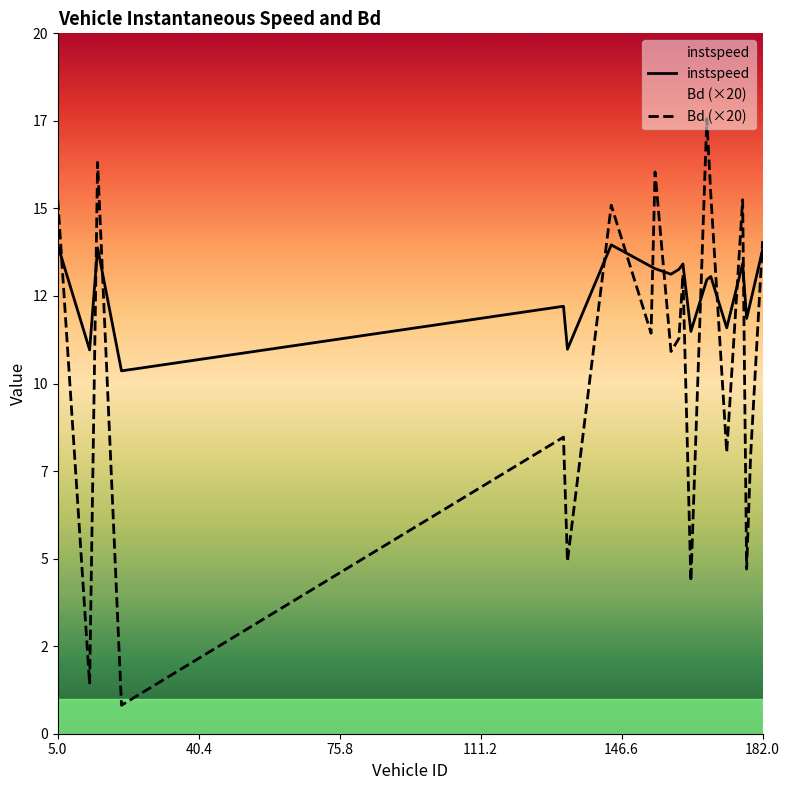

Where do Bd (×20) and instspeed first cross each other?

5.0 and 40.4